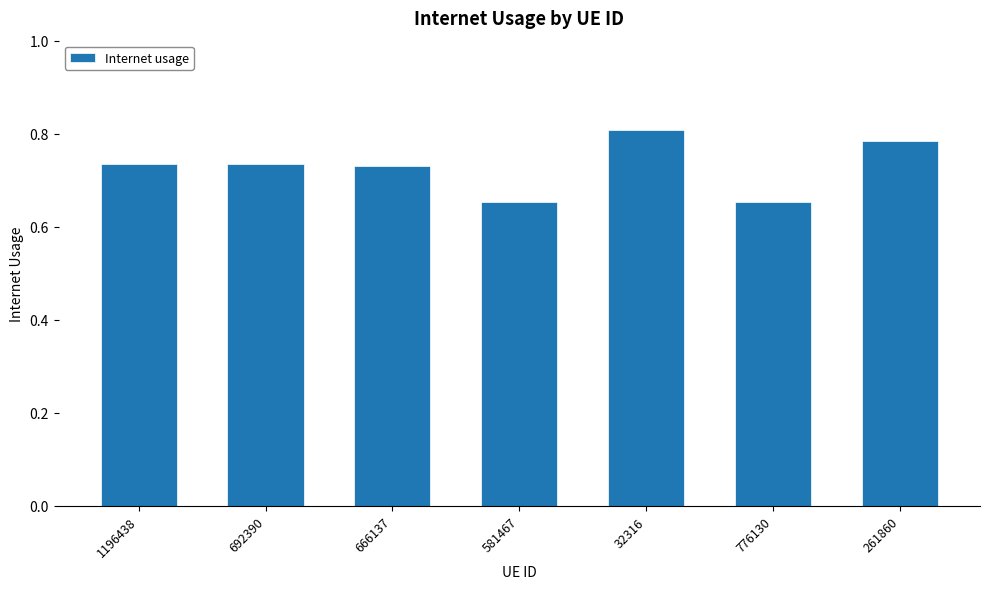

Count the values in the range 0 to 1.

7